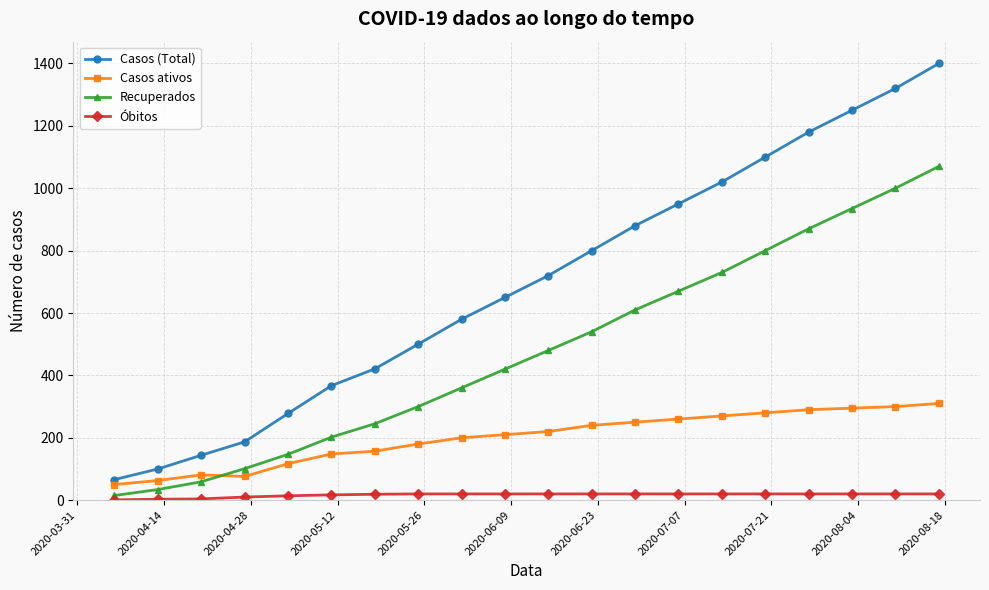

List the series in order of their peak value, lowest first.

Óbitos, Casos ativos, Recuperados, Casos (Total)